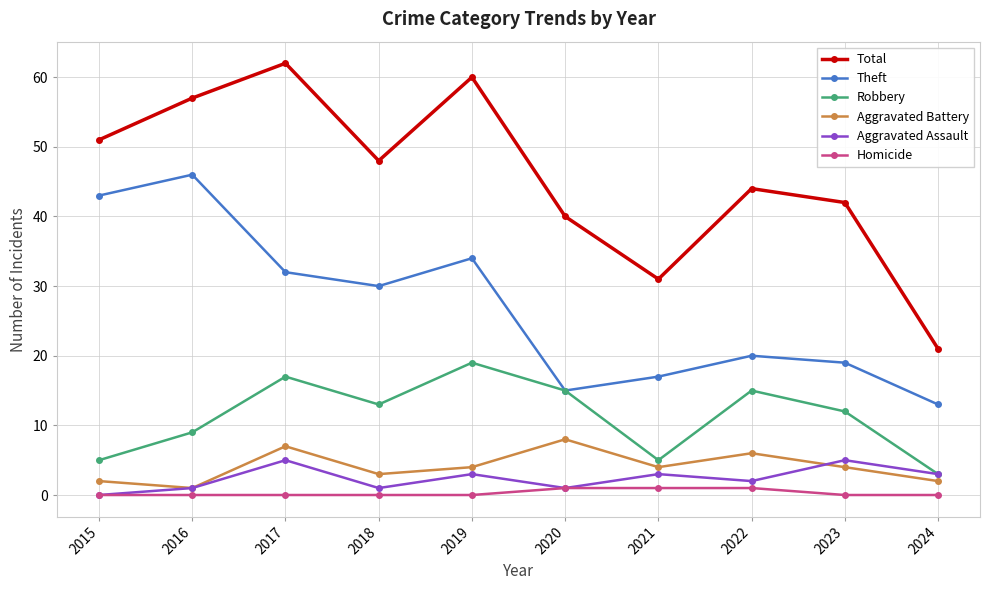

What is the difference between the Total values at 2018 and 2023?

6